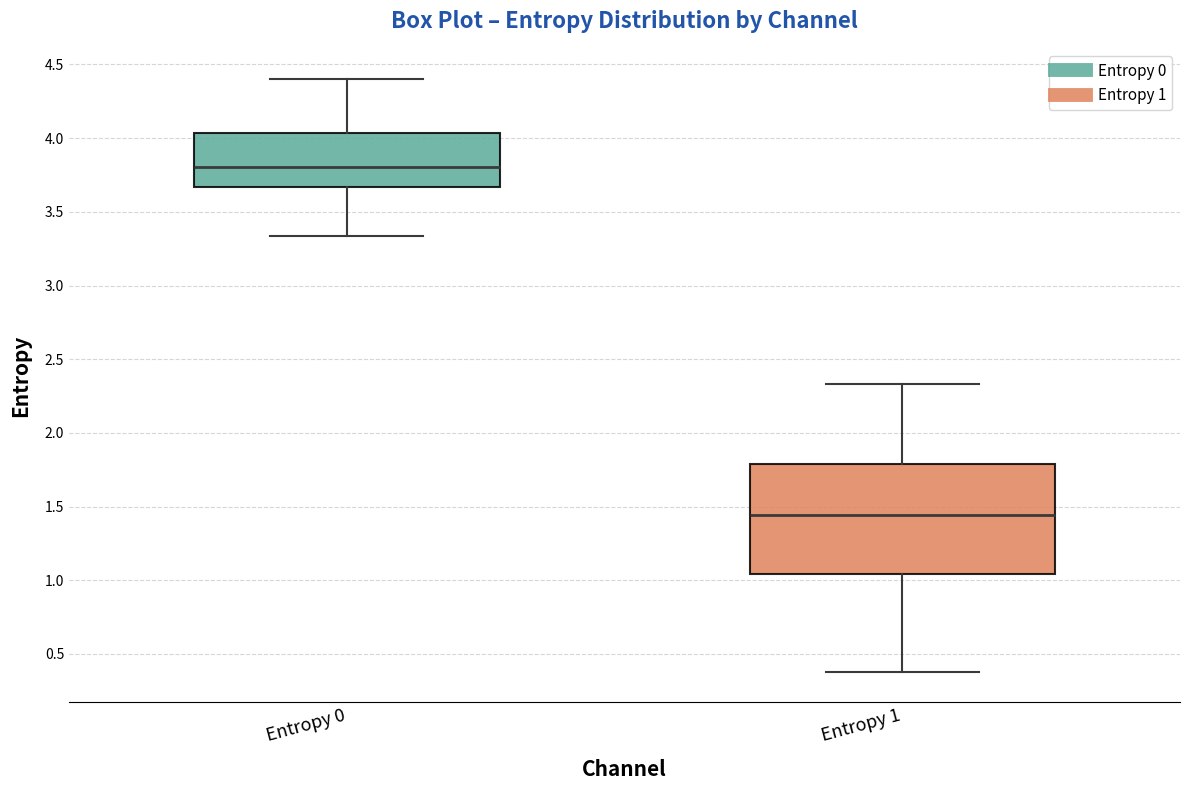

Which box has the highest median line?

Entropy 0